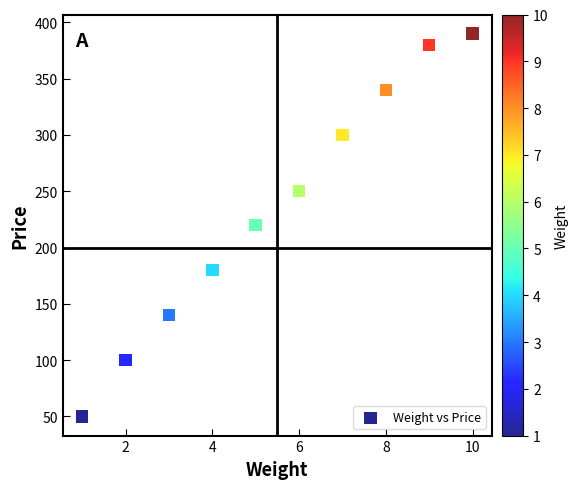

What is the range of Y values (max minus min)?

340